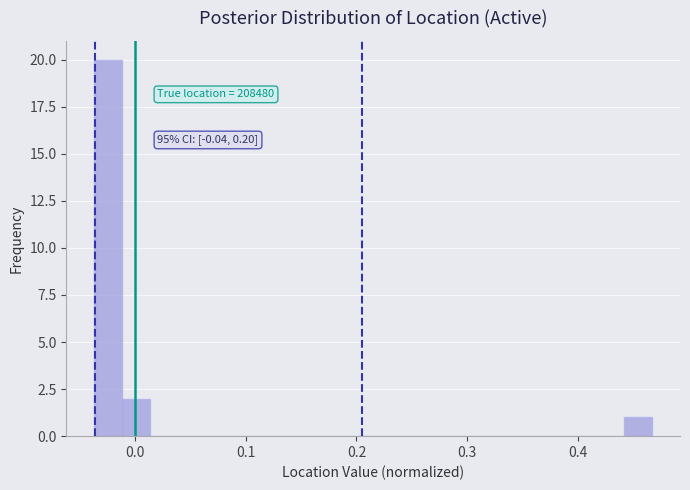

Read against the x-axis, roughly where is the centre of the tallest bar?

-0.02